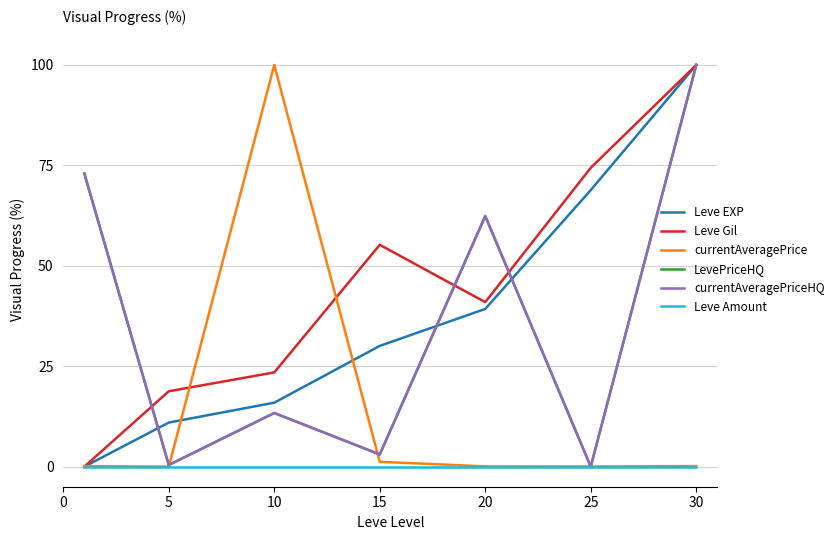

What is the difference between the second highest and second lowest values in the Leve EXP series?

57.9